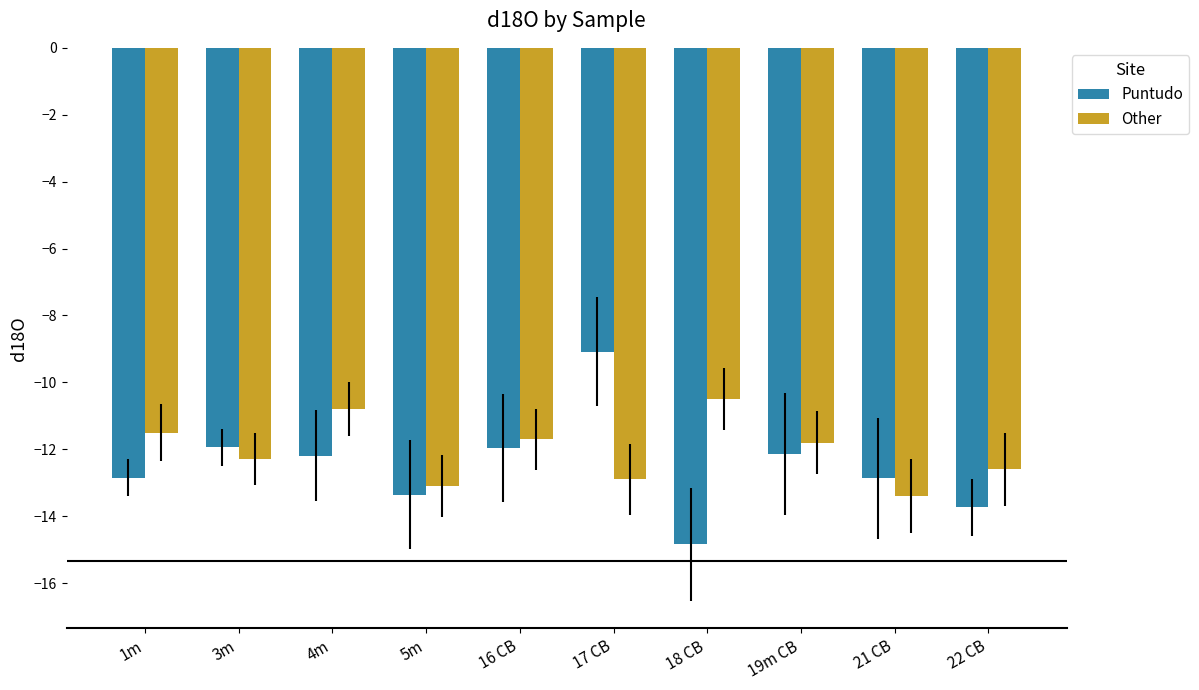

True or false: Other has a value of -6.9 at 5m.

False